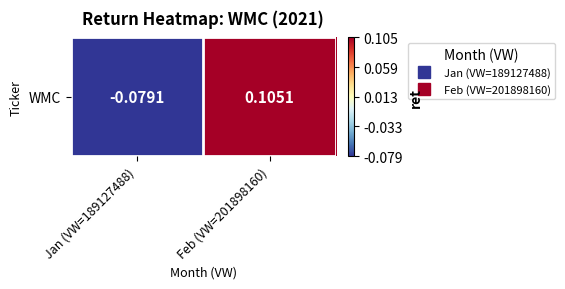

Reading left to right, transcribe all the data shown in this chart.

-0.1	0.1